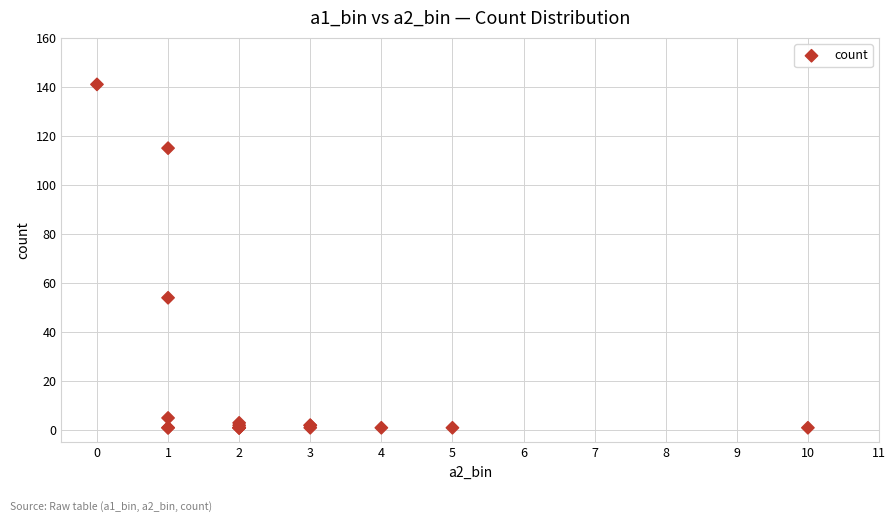

What Y value in the scatter plot is closest to 71?

54